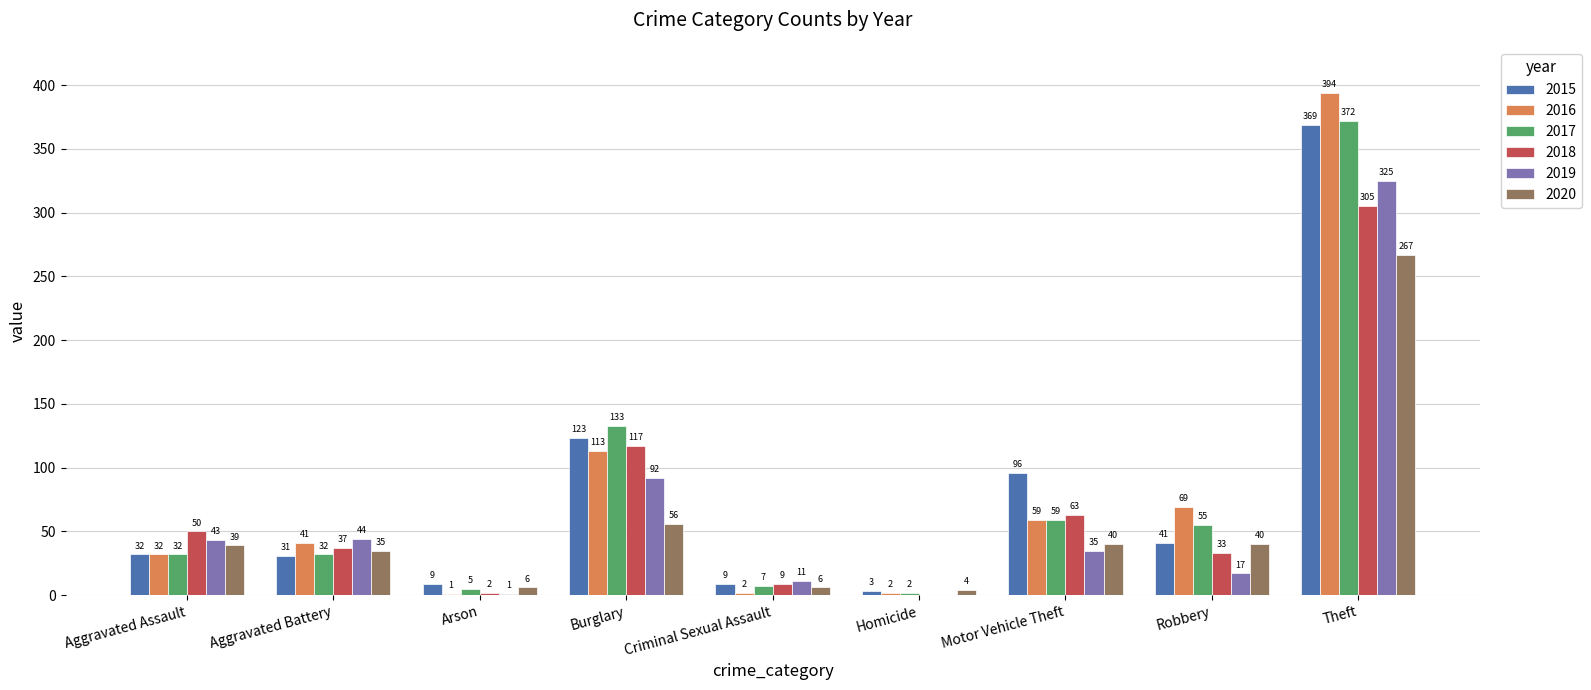

Is the value of 2019 at Motor Vehicle Theft greater than the value of 2017 at Criminal Sexual Assault?

Yes